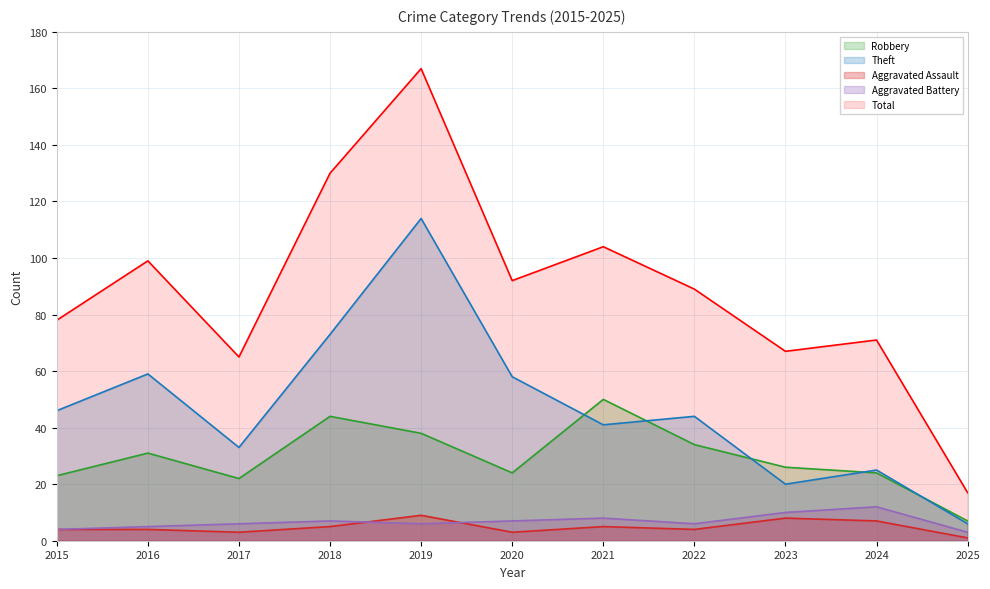

What is the difference between the second highest and second lowest values in the Robbery series?

22